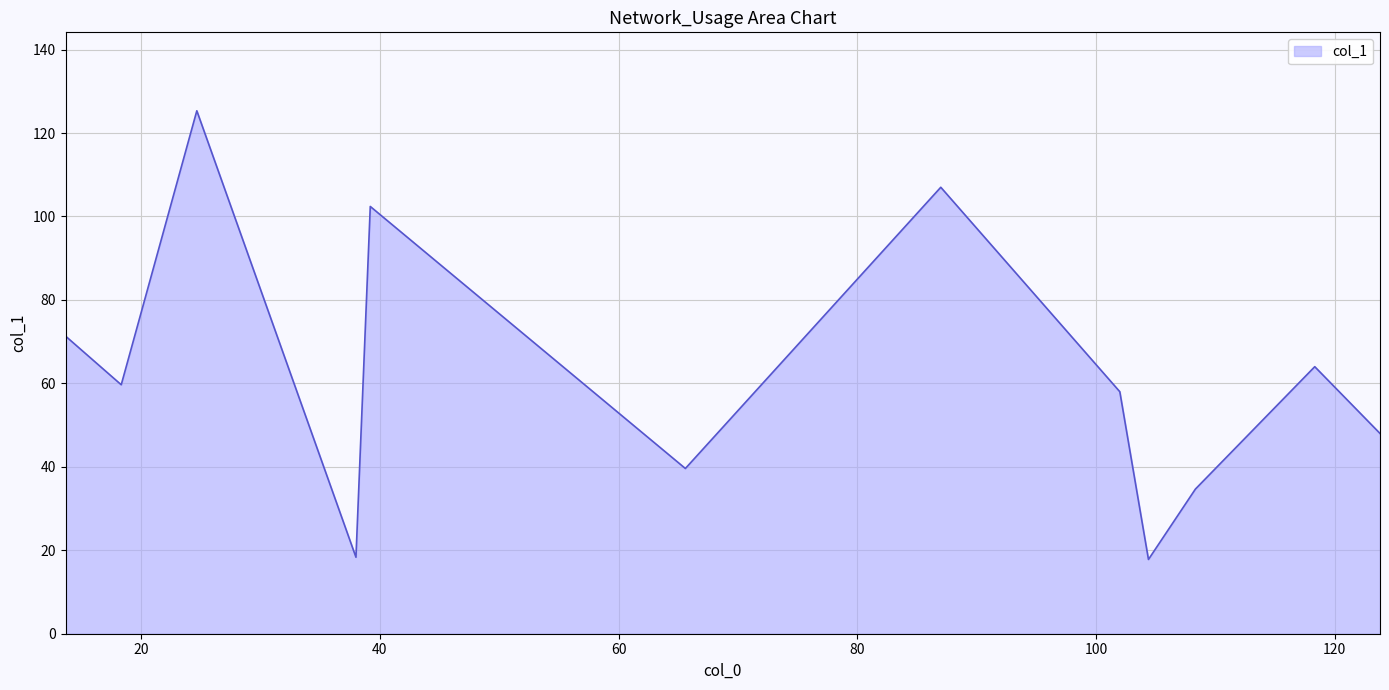

What is the maximum value shown in the chart?

125.3